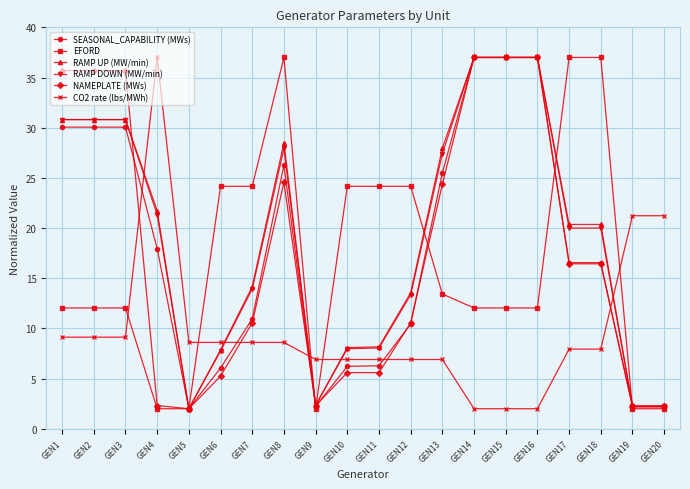

The RAMP DOWN (MW/min) series shows 20.0 at GEN17. True or false?

True